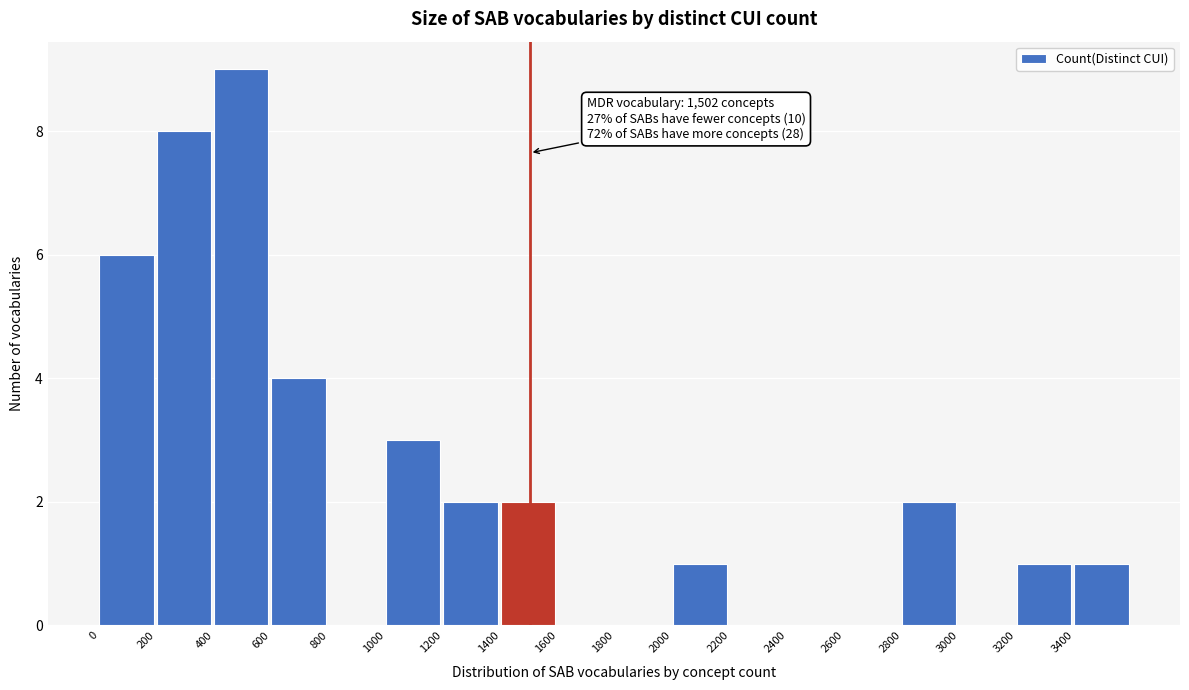

Over which range of the x-axis is the bar tallest?

400 to 600